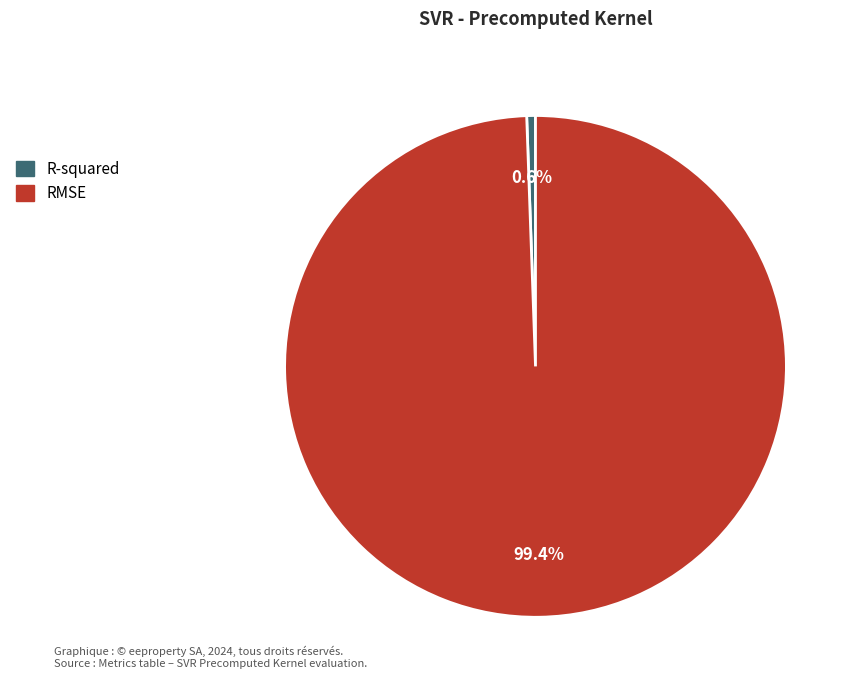

To the nearest percent, what is the combined percentage of RMSE and R-squared?

100%